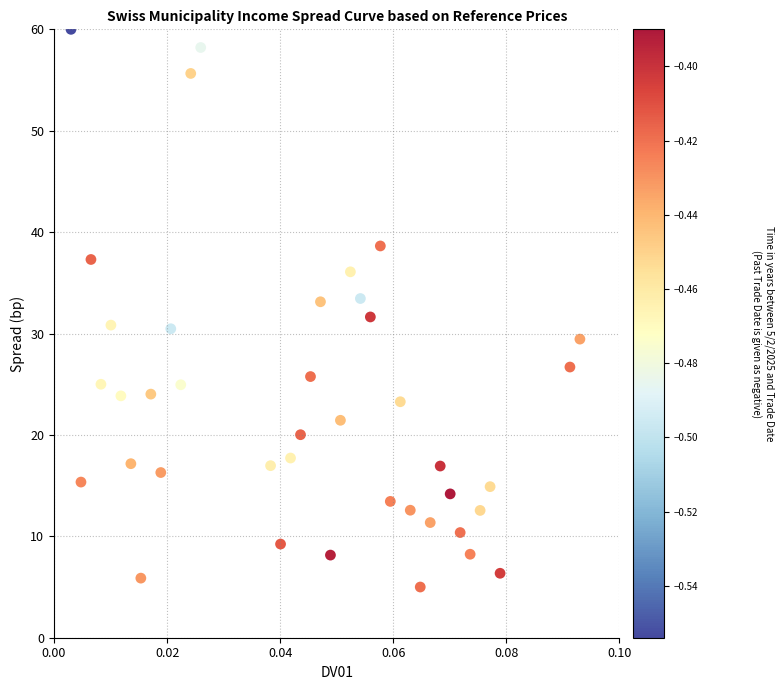

What is the range of Y values (max minus min)?

55.0